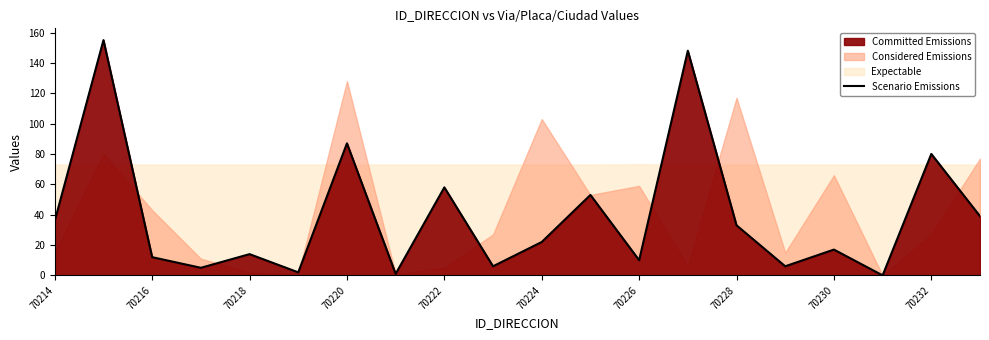

How many values exceed 22?

9